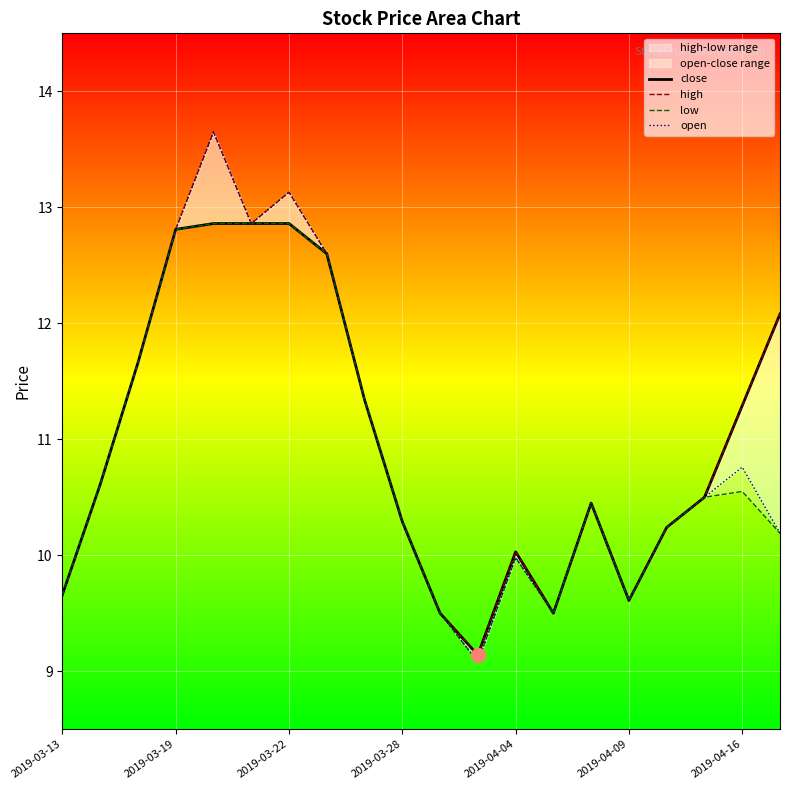

The low series shows 10.2 at 19. True or false?

True